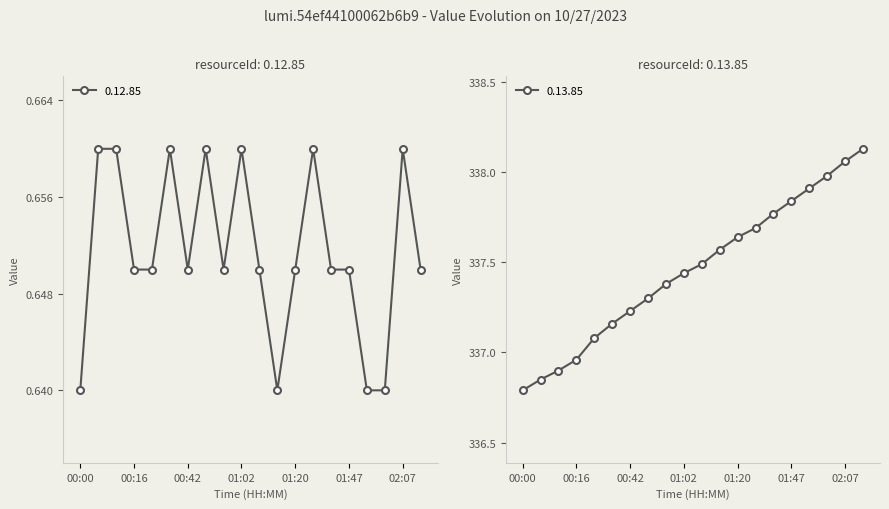

What is the value of the 0.12.85 point at the 4th from the left?

0.7